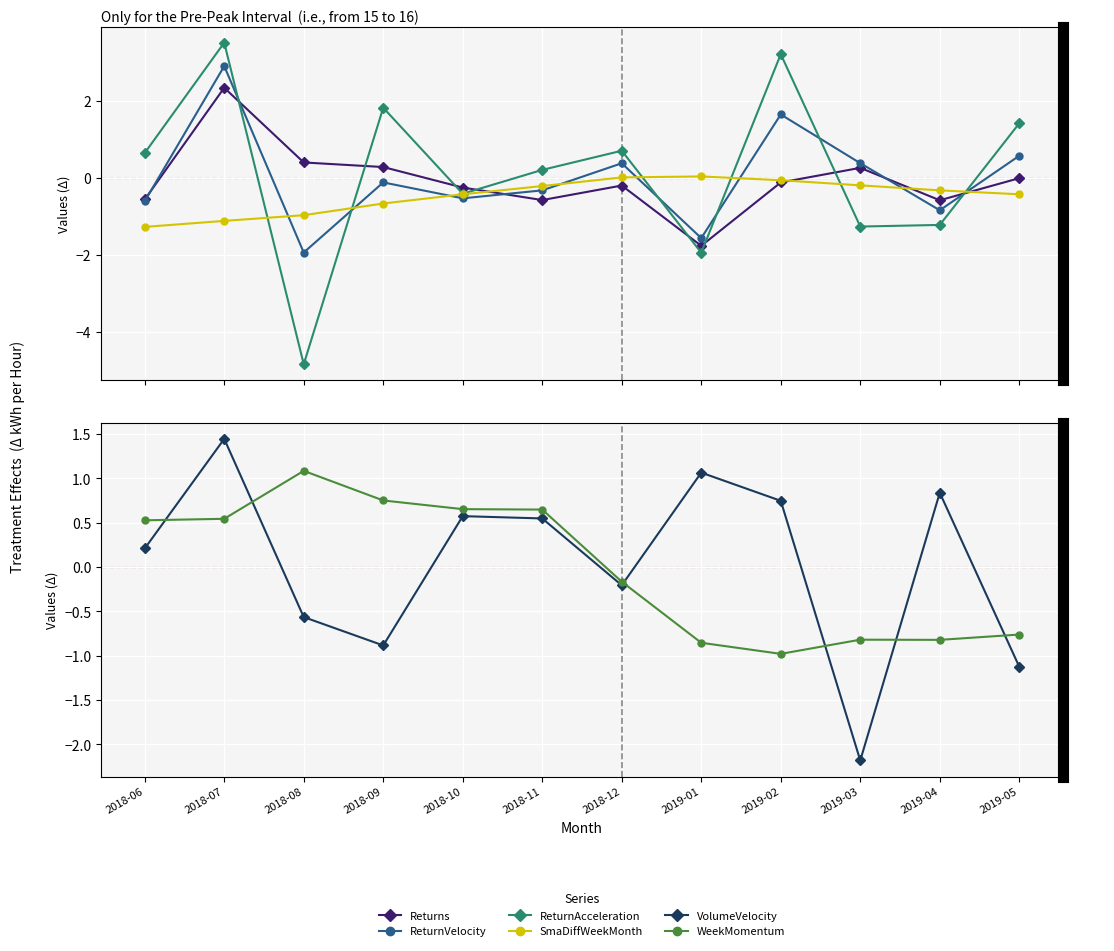

What is the label of the 2nd point from the right?

2019-04